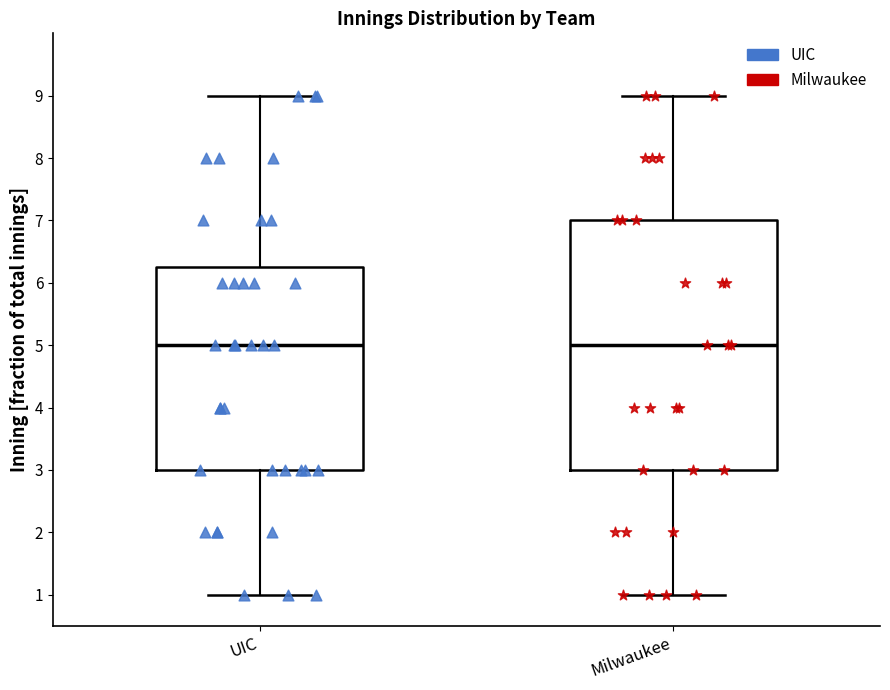

Comparing the boxes themselves (not the whiskers), which one is the tallest?

Milwaukee